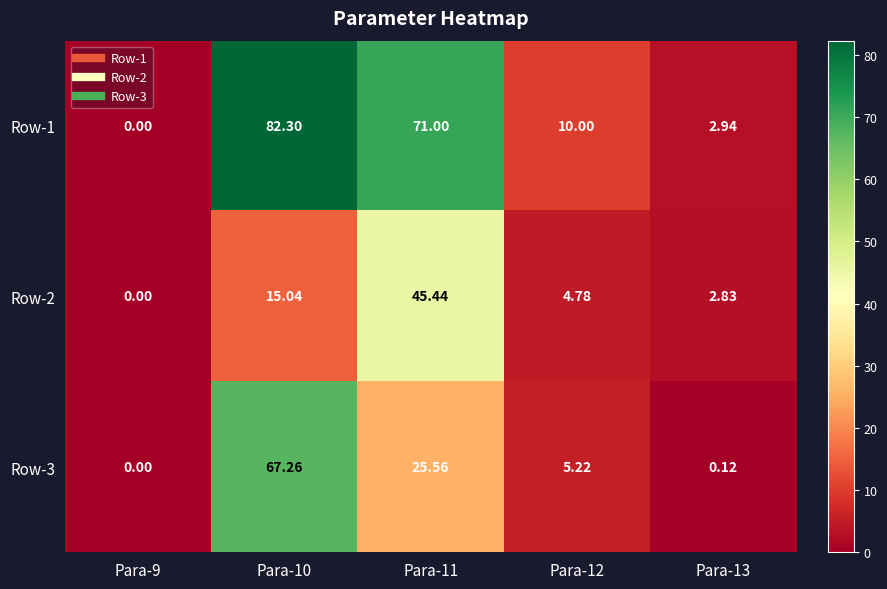

List the series in order of their peak value, highest first.

Row-1, Row-3, Row-2